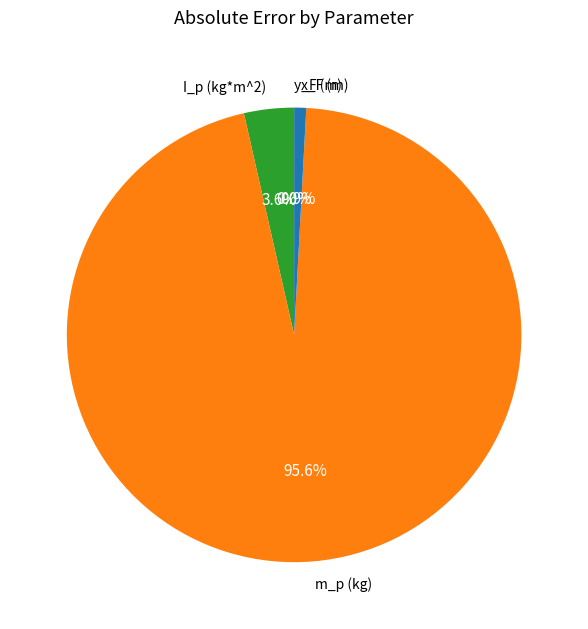

To the nearest percent, what portion does x_F (m) represent?

1%